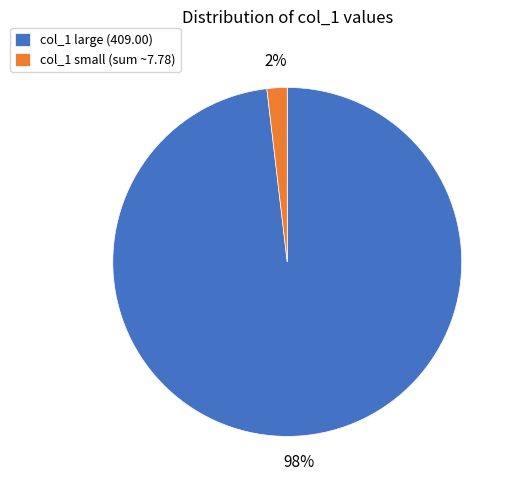

Rank the categories by value from lowest to highest.

col_1 small (sum ~7.78), col_1 large (409.00)